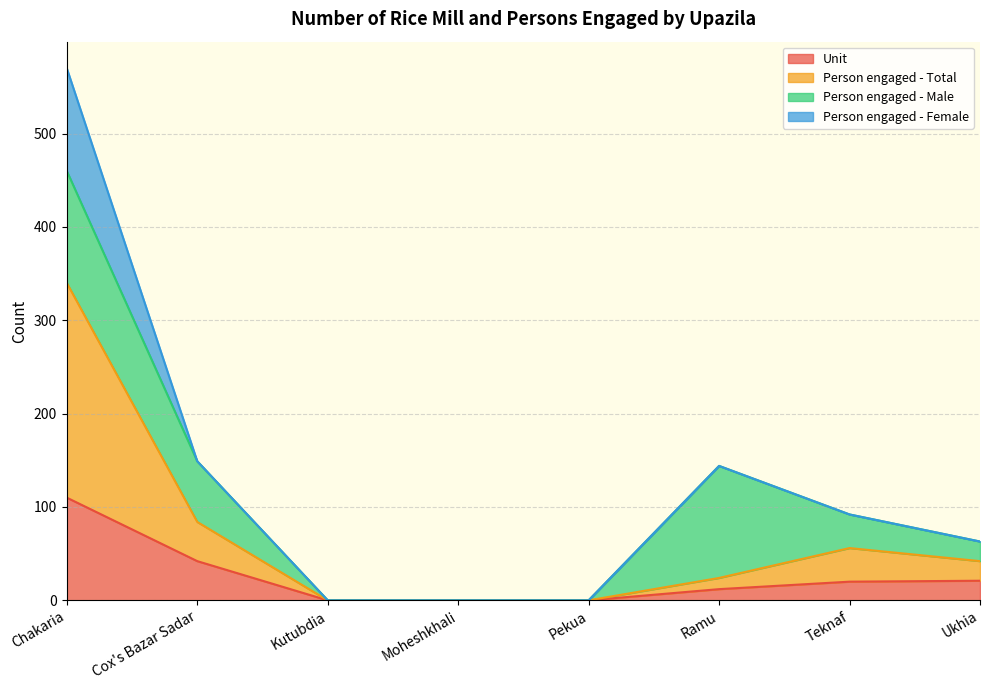

What is the maximum value for Unit?

110